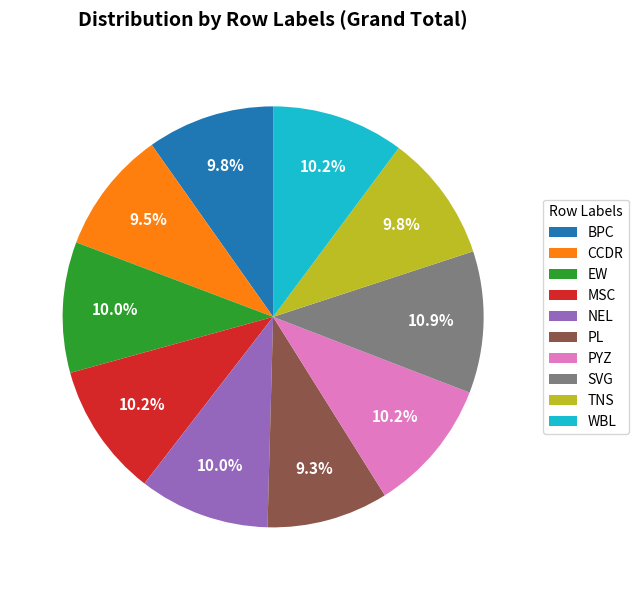

What portion of the pie excludes PL?

90.7%